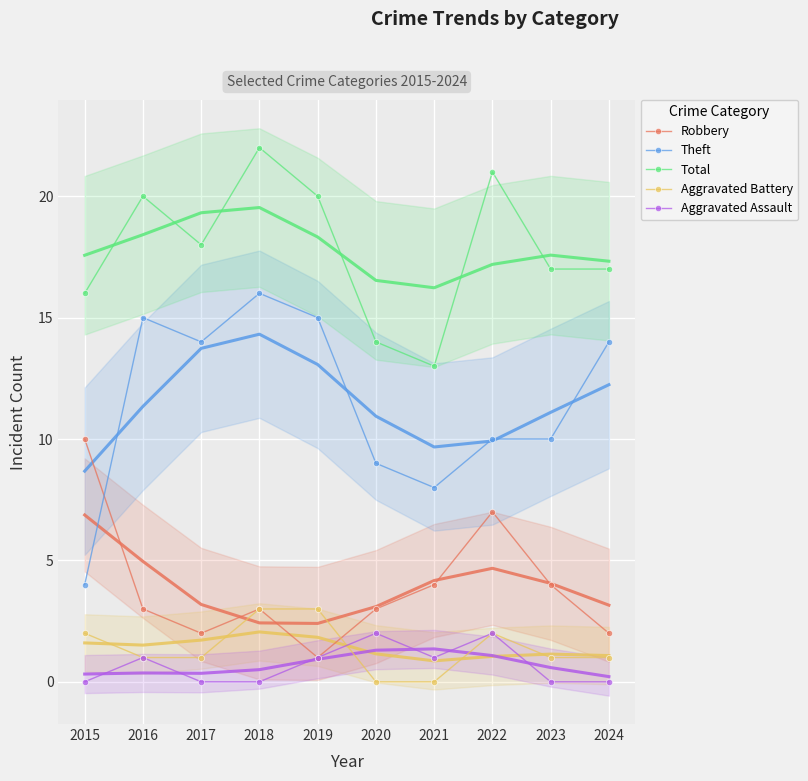

True or false: Theft and Total intersect in this chart.

False